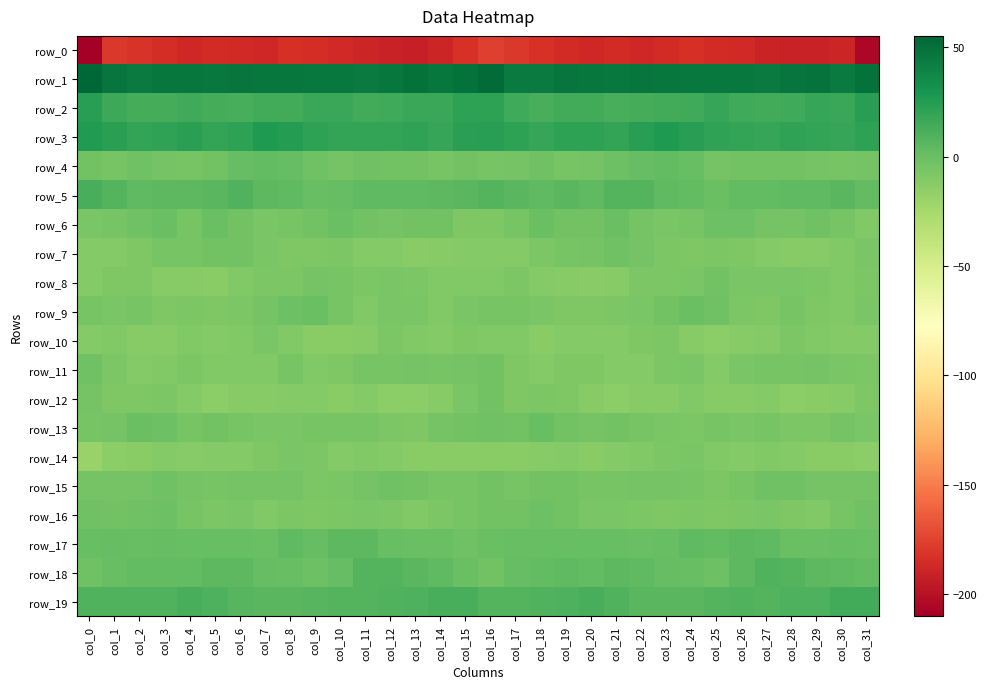

Which series has the largest total across all categories?

row_1